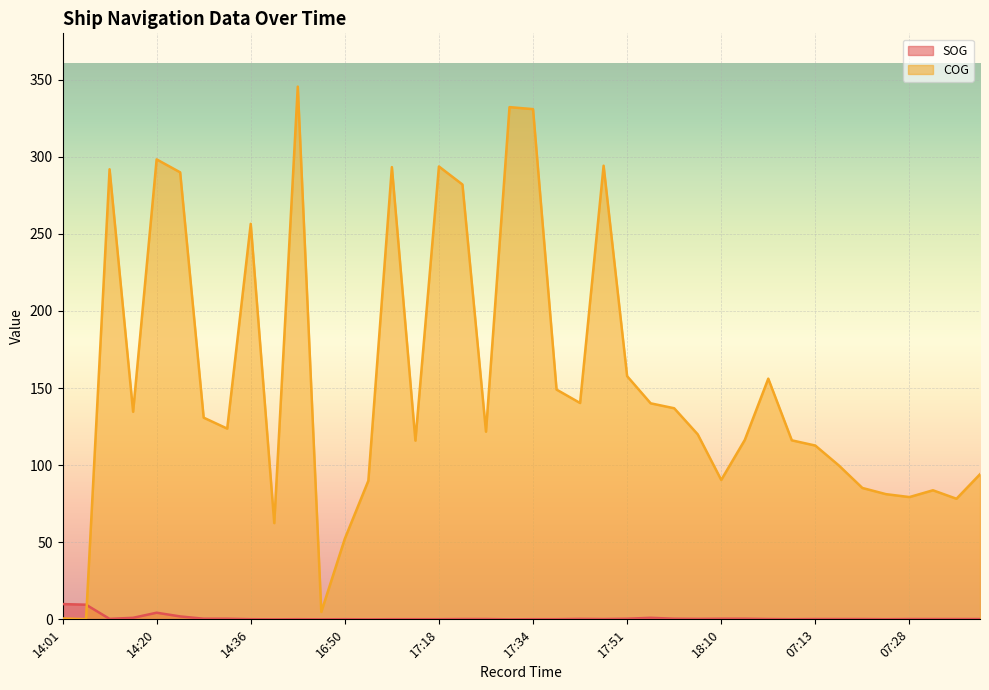

Which series has the largest range (max minus min)?

COG